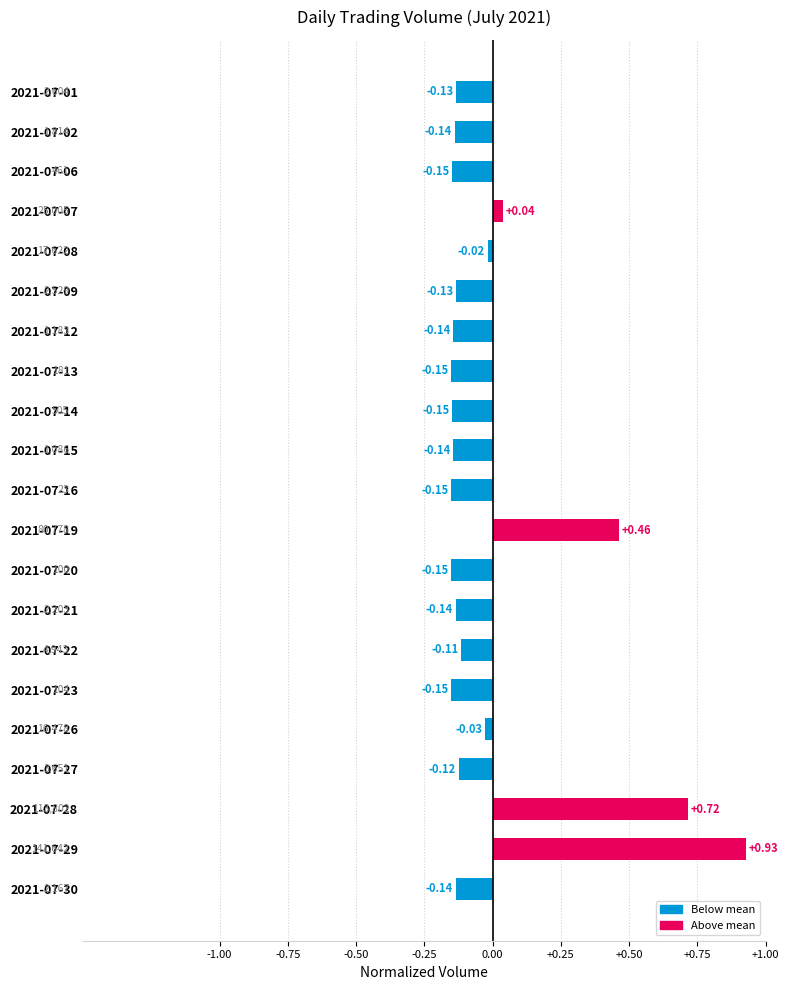

Which has a higher value, 2021-07-26 or 2021-07-14?

2021-07-26